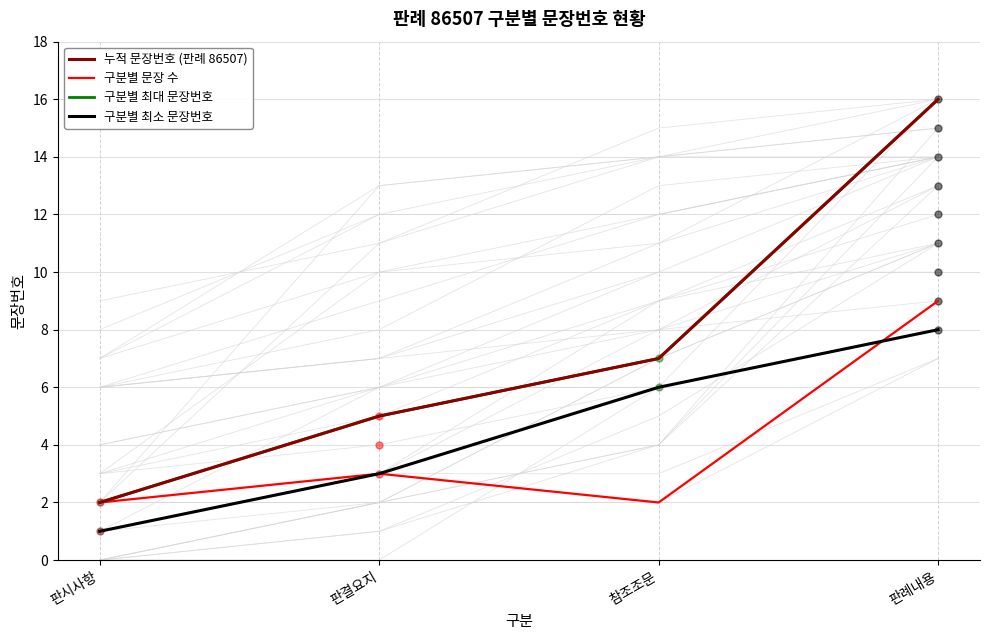

True or false: 누적 문장번호 (판례 86507) has more than 2 interior local peaks.

False